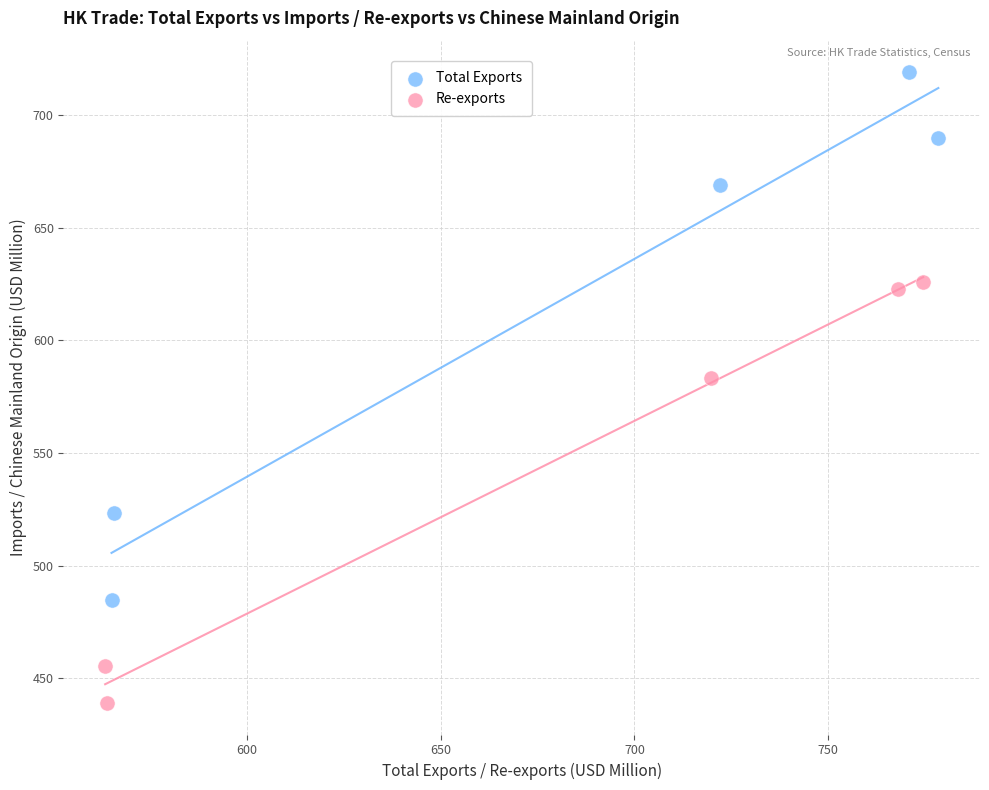

Which series reaches the maximum Y coordinate?

Total Exports